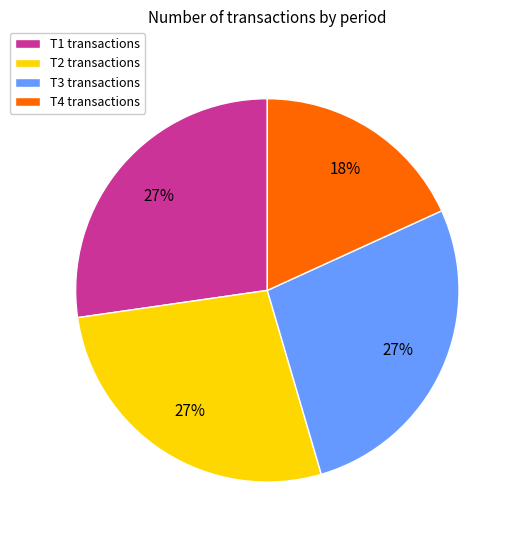

True or false: T3 accounts for 27% of the total.

True